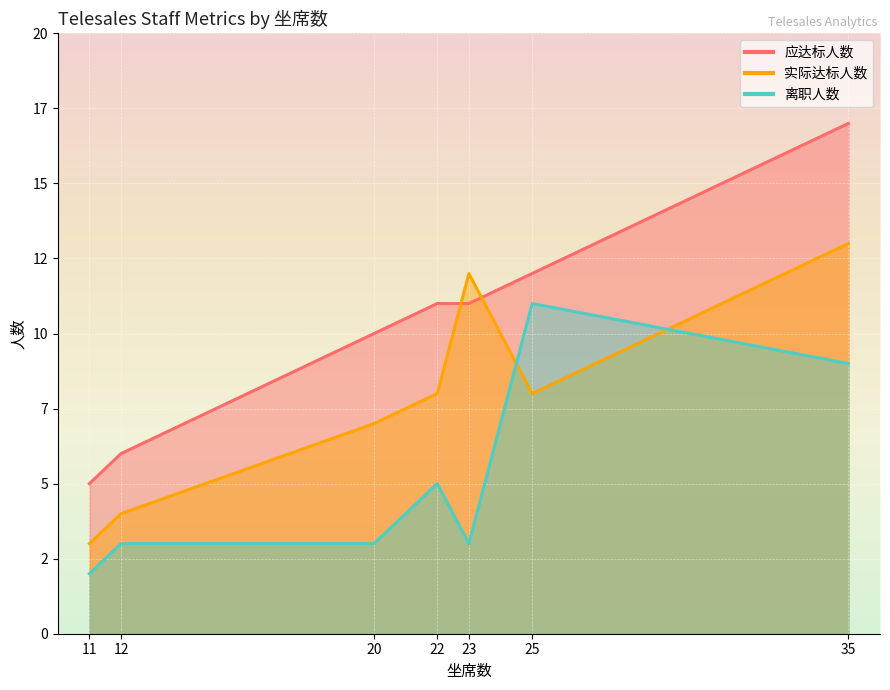

Rank the series at 11 from lowest to highest value.

离职人数, 实际达标人数, 应达标人数